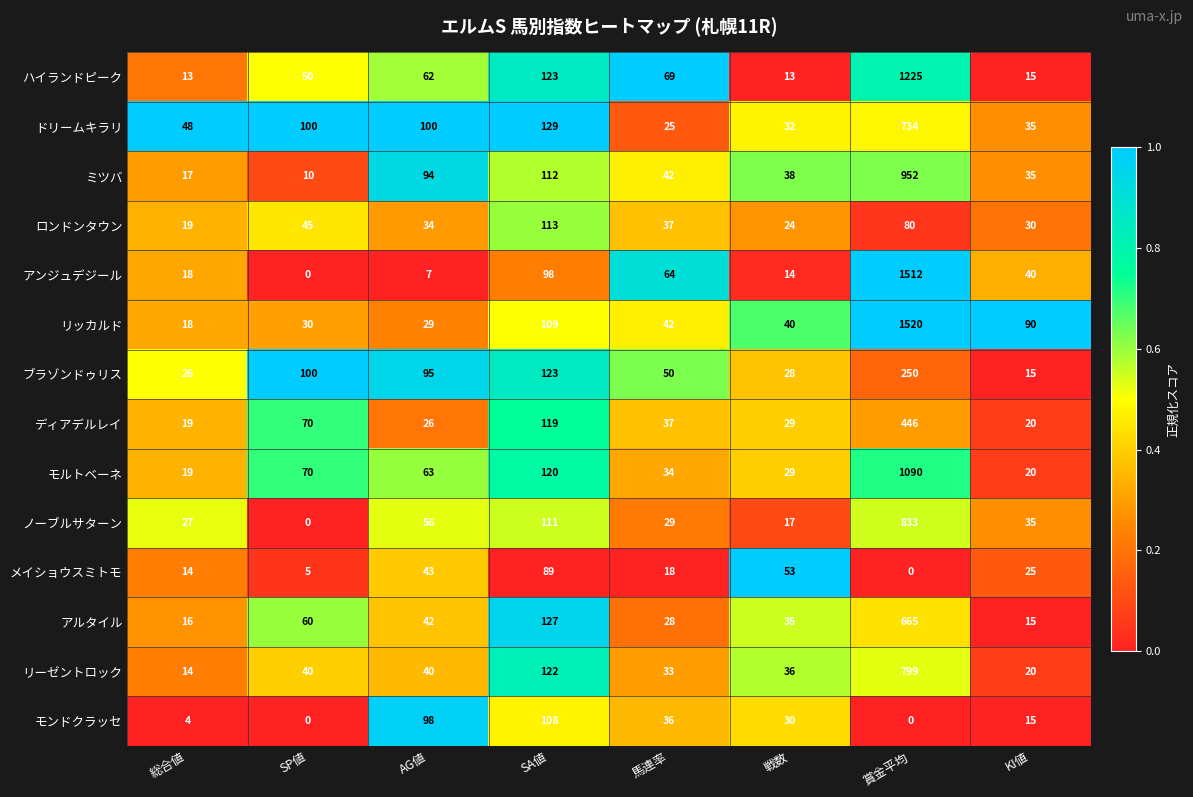

Which series has the largest total across all categories?

リッカルド